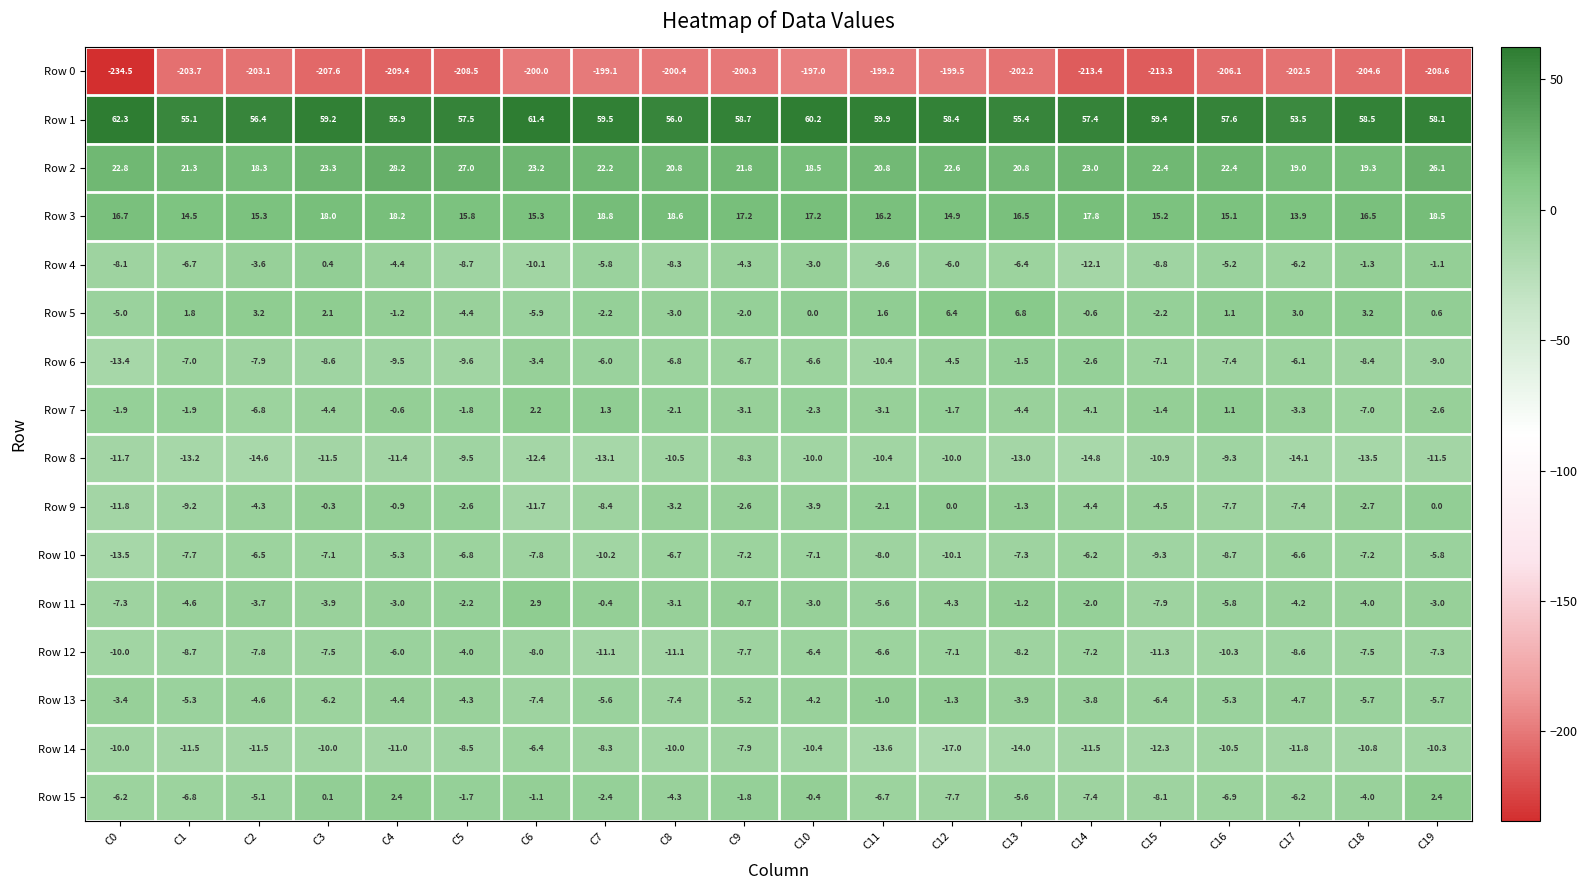

Read the Row 8 value at C1.

-13.2